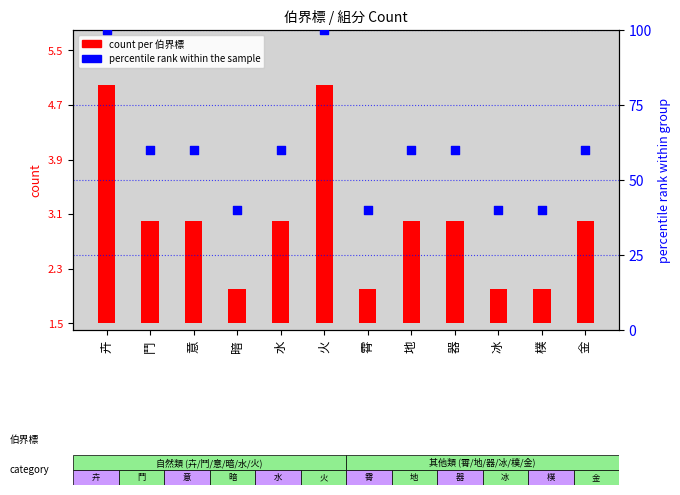

At how many categories does at least one series exceed 30?

12